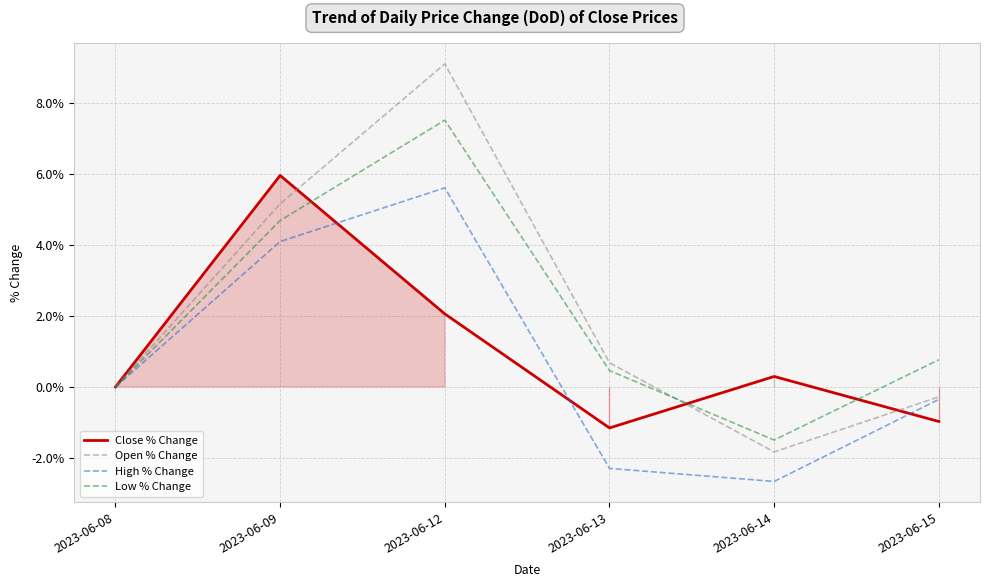

How many data points does each series have?

6